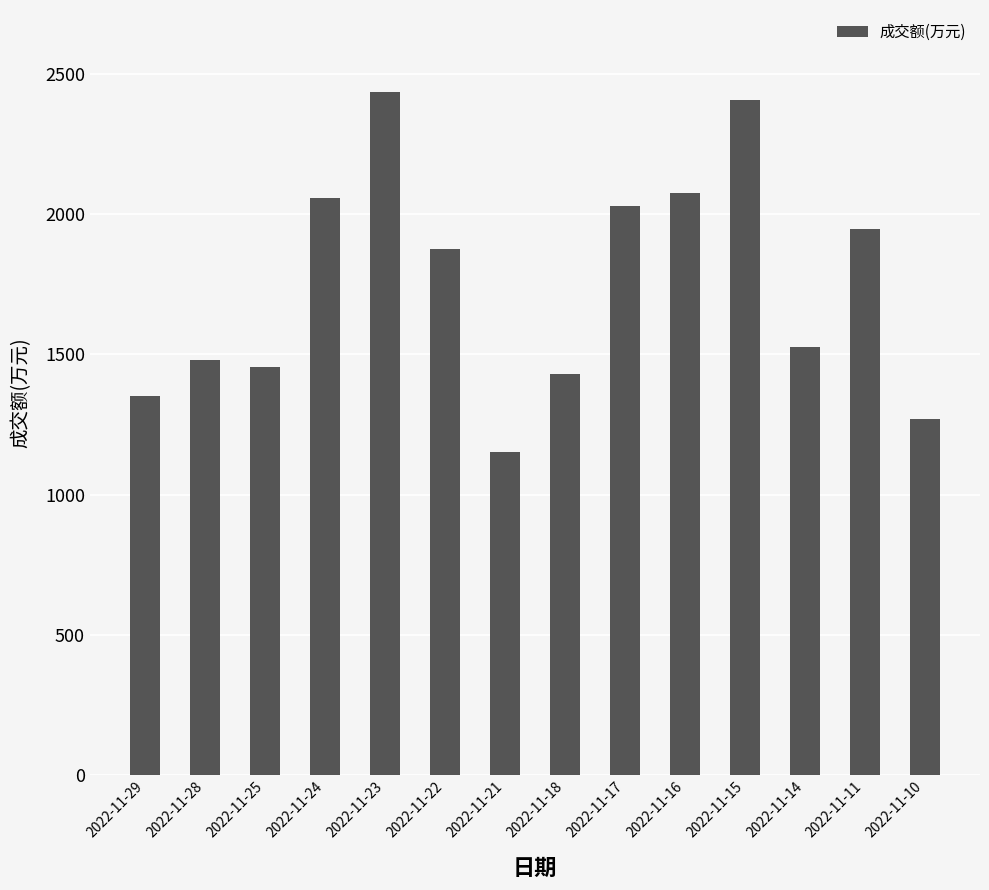

Count the number of categories in the chart.

14